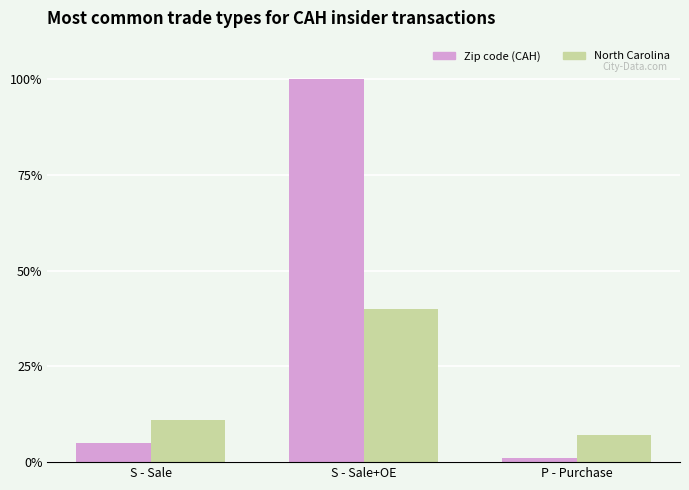

At which category is the sum across all series the highest?

S - Sale+OE